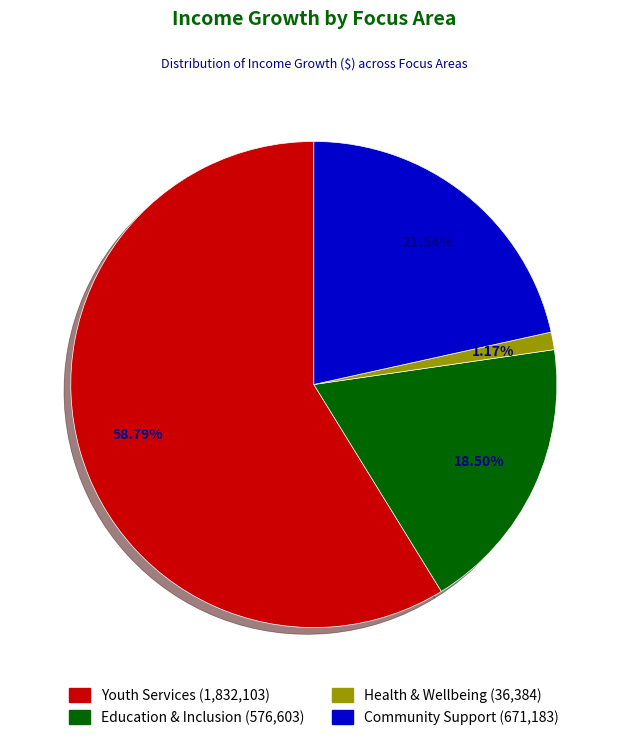

What percentage is NOT represented by Health & Wellbeing?

98.8%